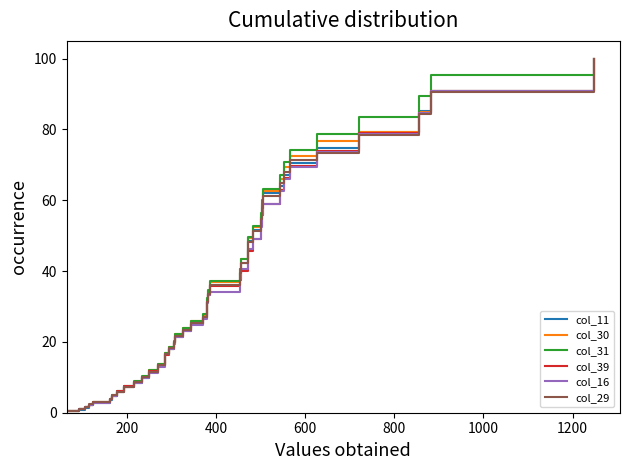

What is the maximum value for col_11?

100.0